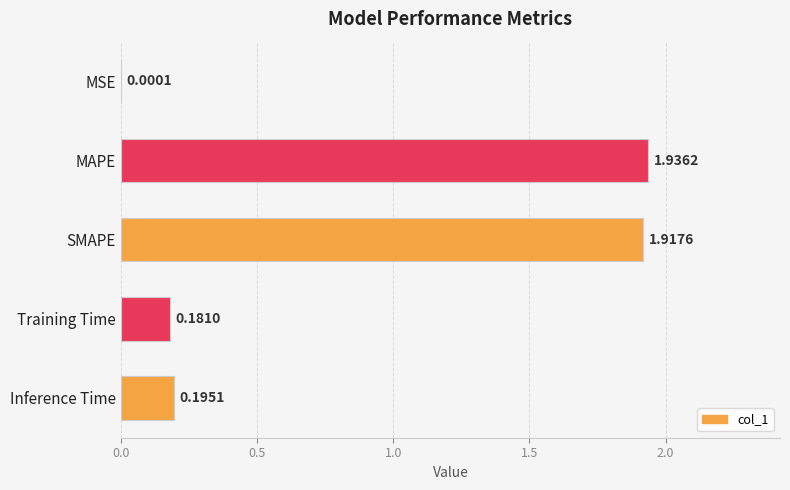

What is the change in value from SMAPE to Training Time?

-1.7